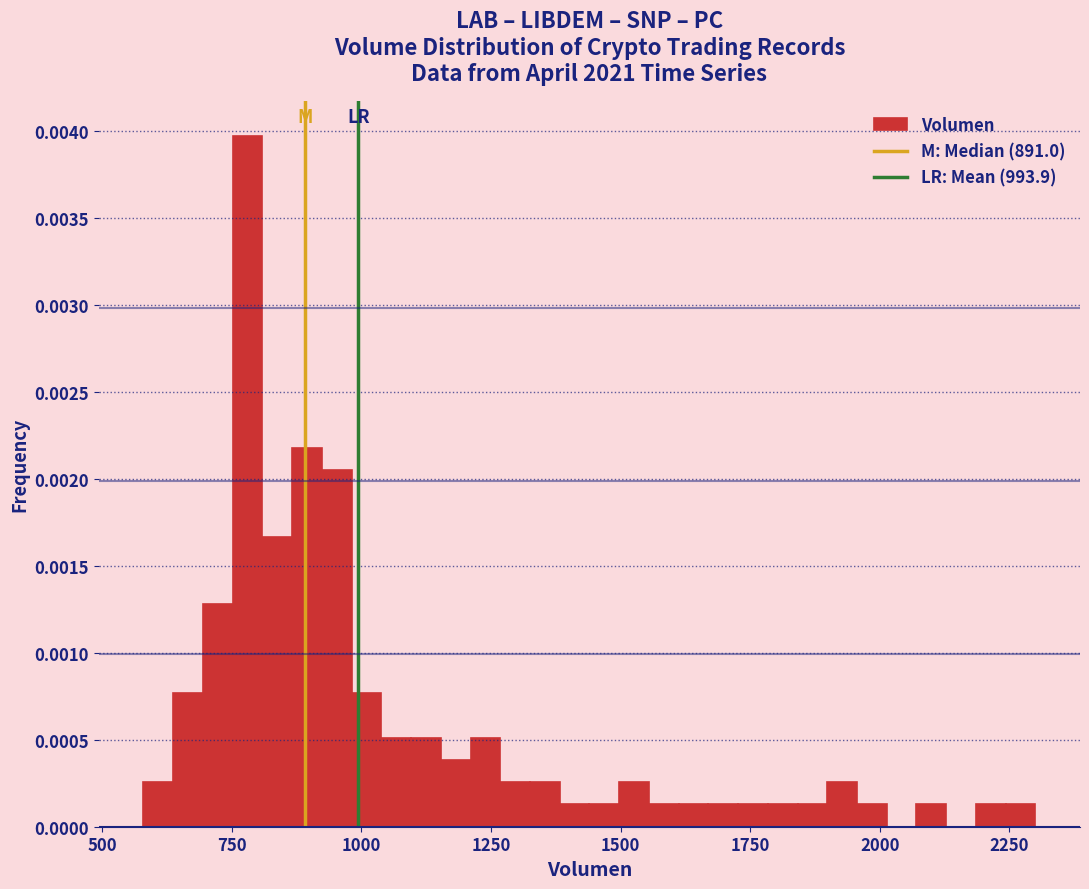

Around what value on the x-axis is the tallest bar? Give the approximate position of its centre, as read against the axis.

800